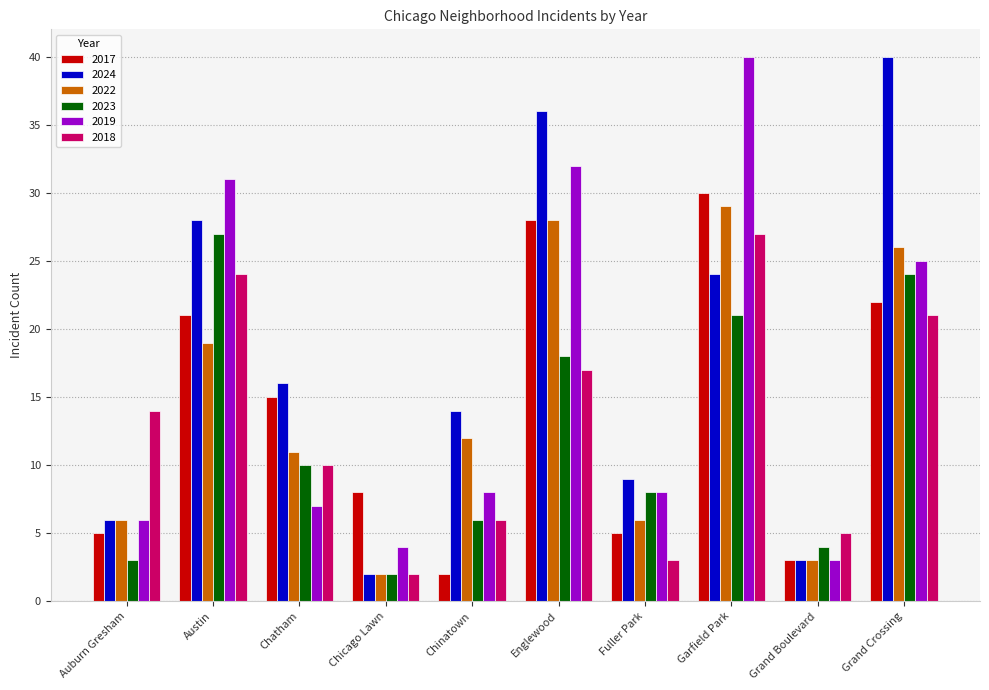

Which series changed the most between Chicago Lawn and Garfield Park?

2019